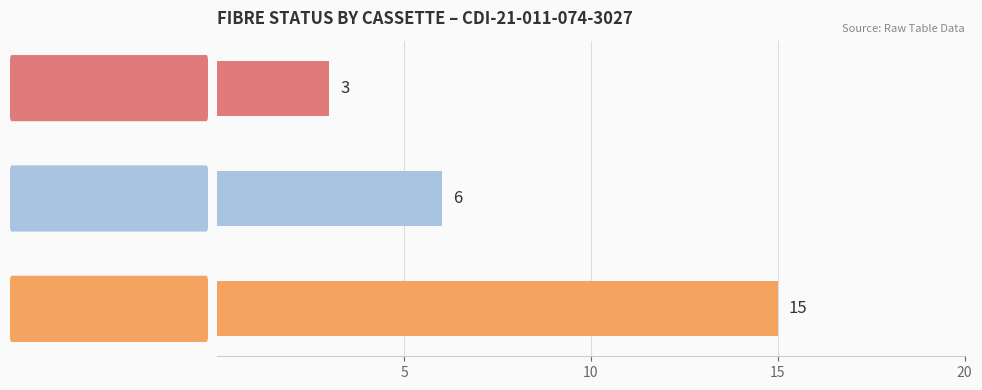

What is the maximum value shown in the chart?

15